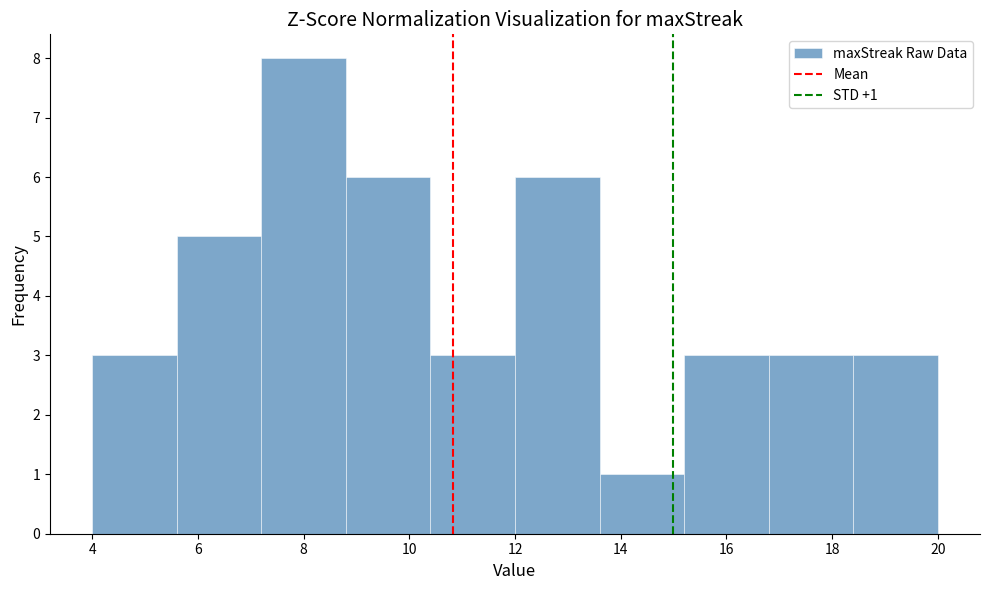

Over which range of the x-axis is the bar tallest?

7.2 to 8.8